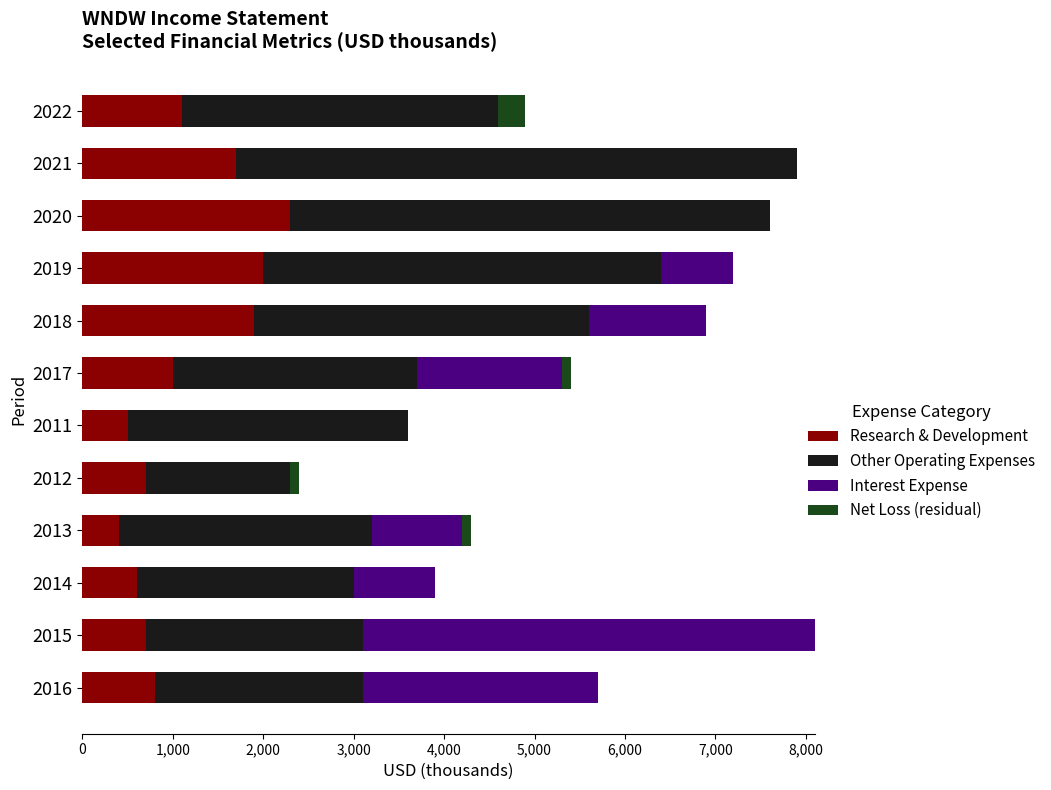

Which category has the highest value in the Research & Development series?

2020